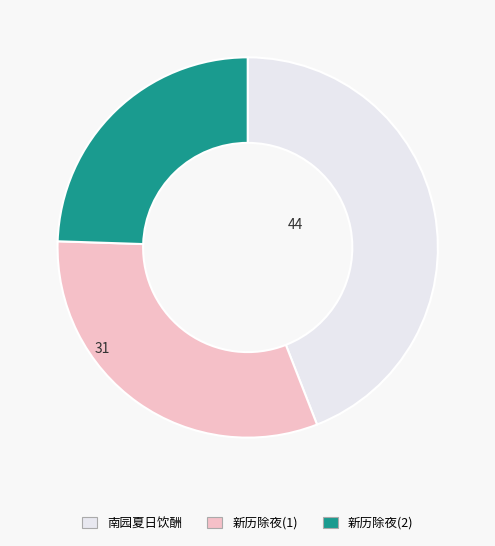

How many slices are in this pie chart?

3